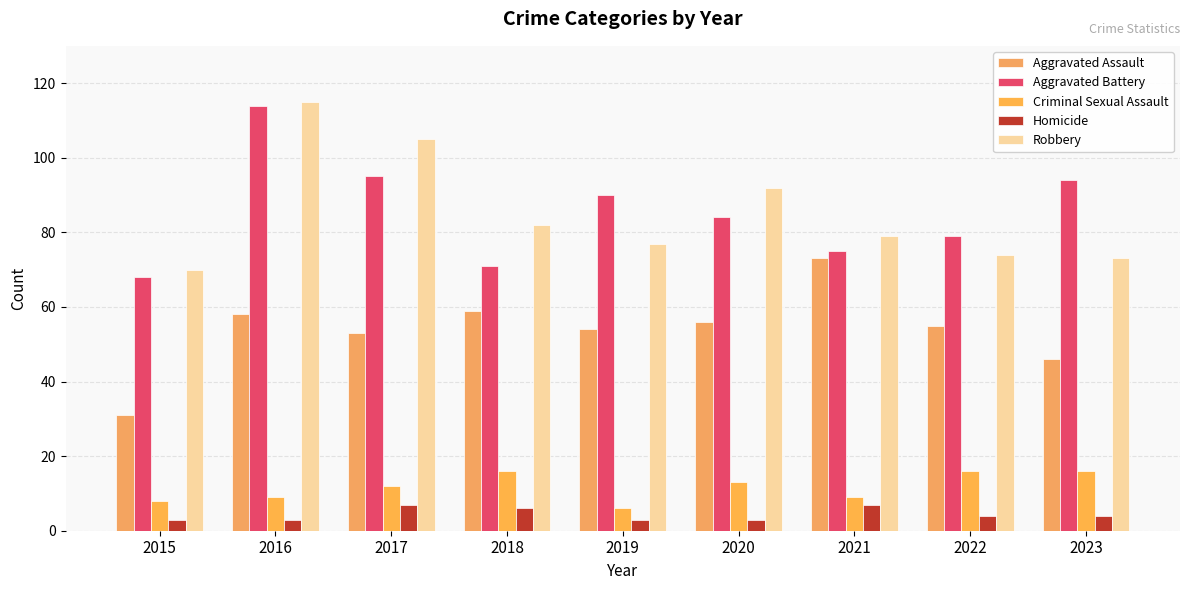

Does the chart contain any negative values?

No